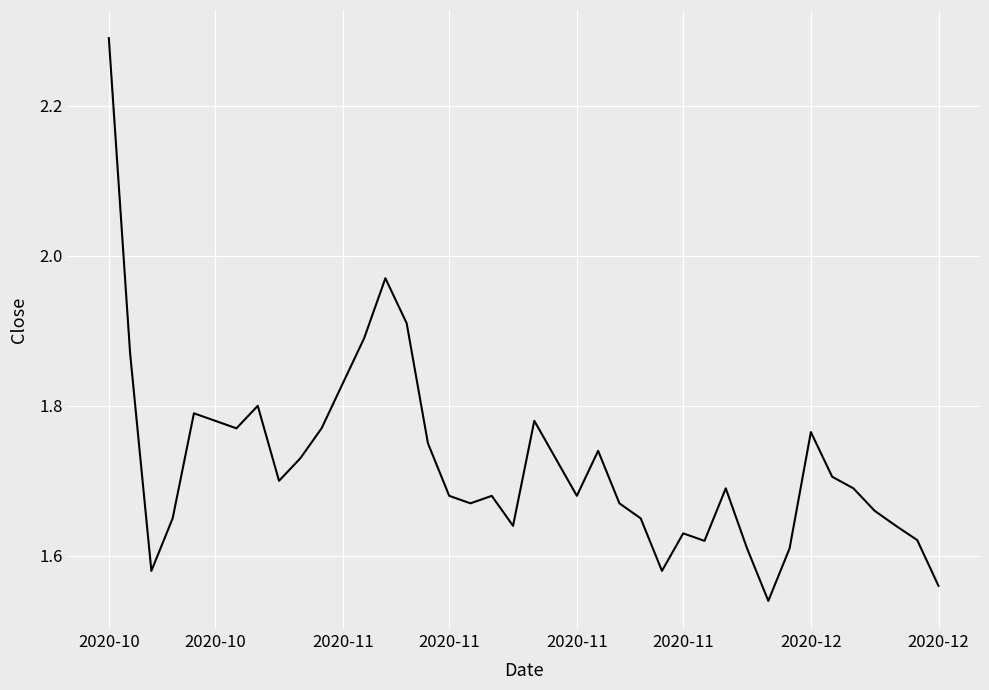

What is the difference between the maximum and minimum values?

0.8